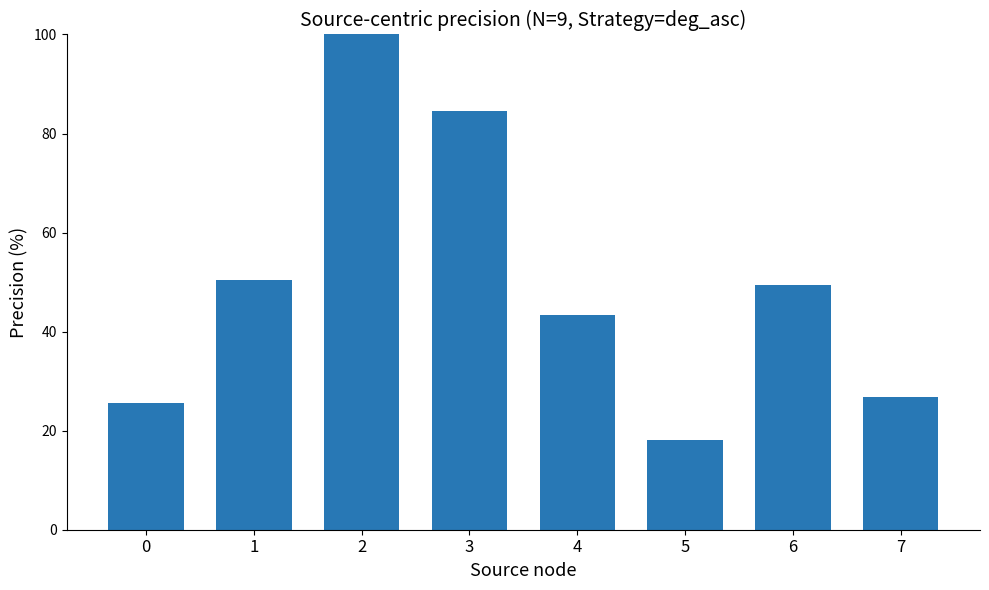

List the labels in order of value, smallest first.

5, 0, 7, 4, 6, 1, 3, 2